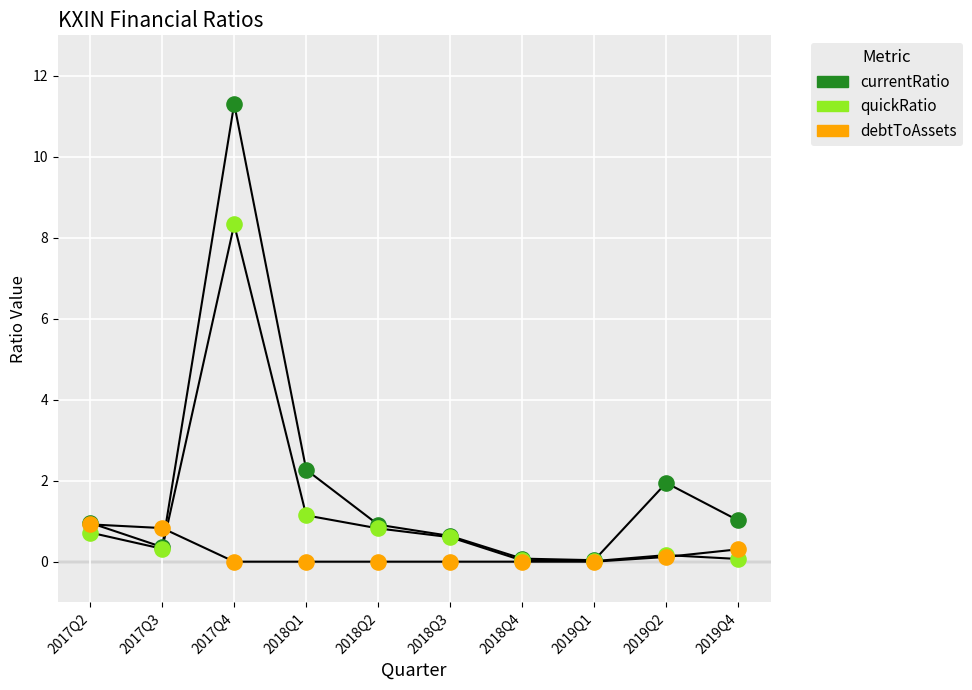

In the currentRatio series, what Y value is closest to 5?

2.3